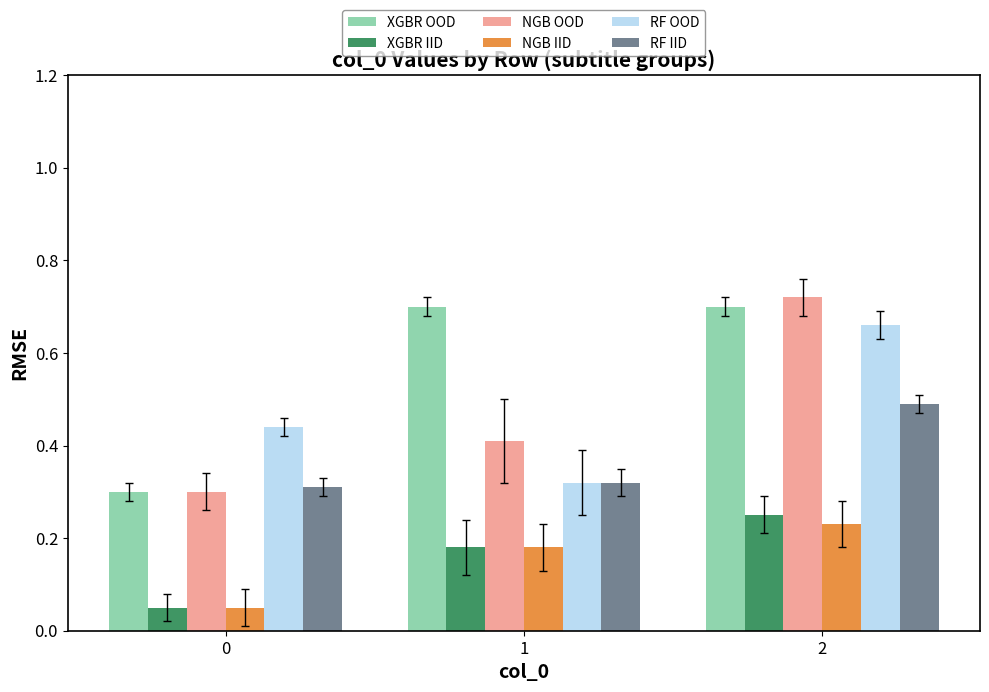

Where is RF OOD nearest to the value 0?

1